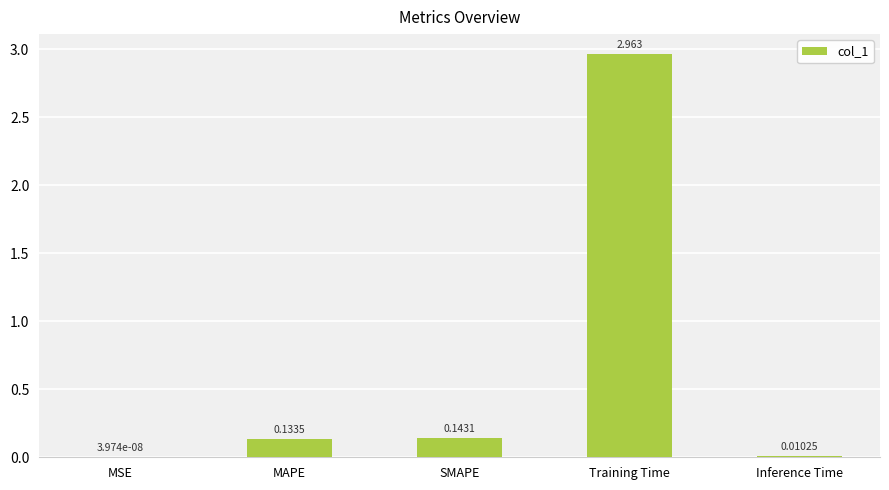

Where is the data nearest to the value 1?

SMAPE